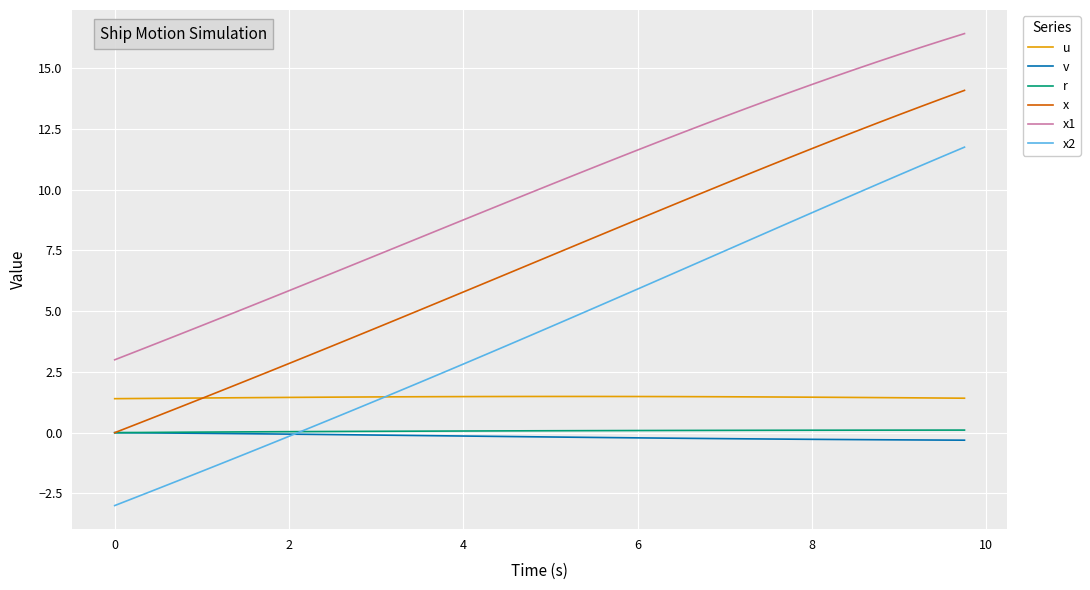

Which series ends up on top after the final intersection of x2 and r?

x2